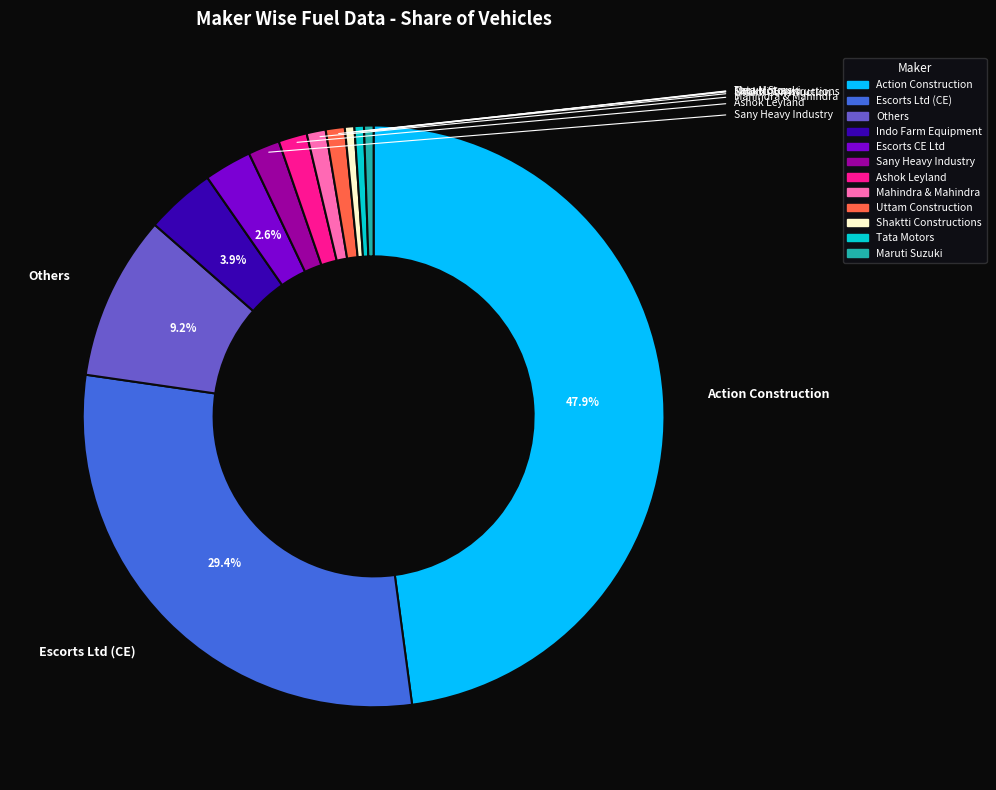

To the nearest percent, what is the difference between the largest and smallest slice percentages?

47%